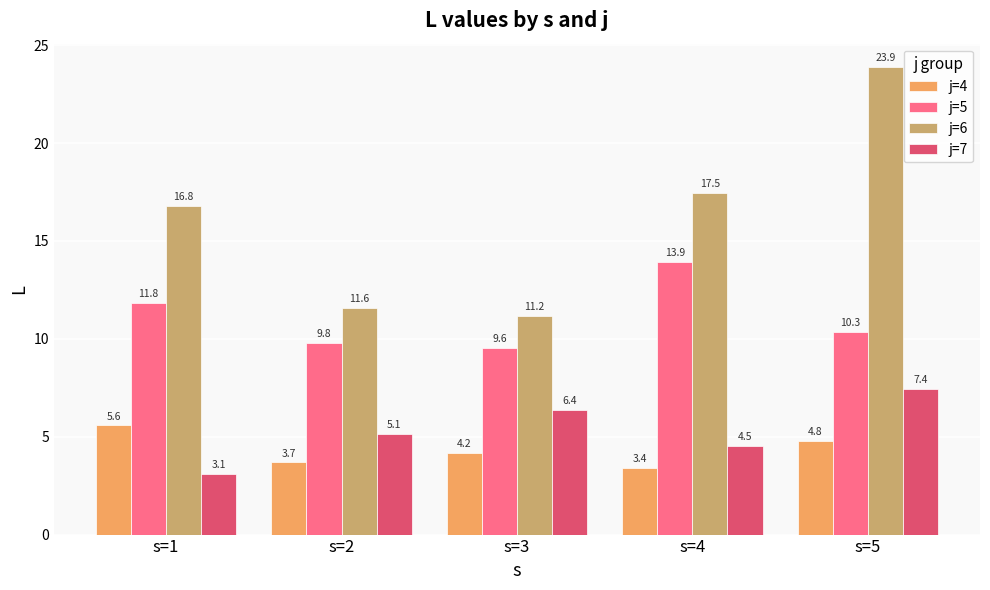

Are the bars horizontal?

No